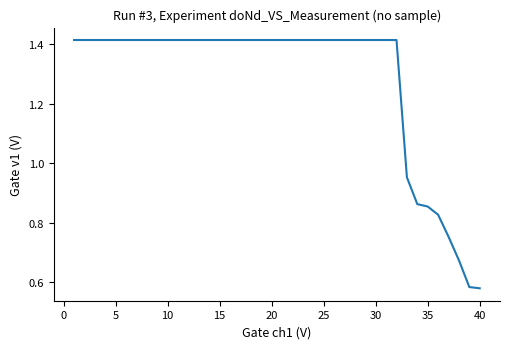

What is the minimum value shown in the chart?

0.6